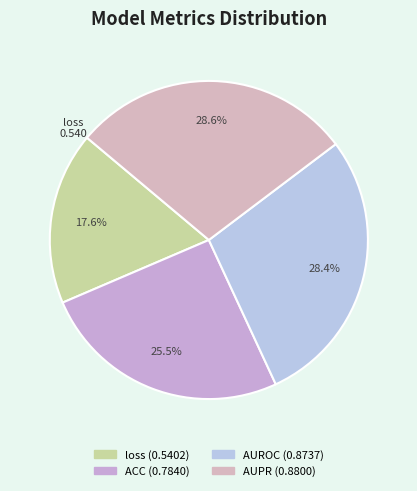

What percentage is the ACC slice, to the nearest percent?

25%